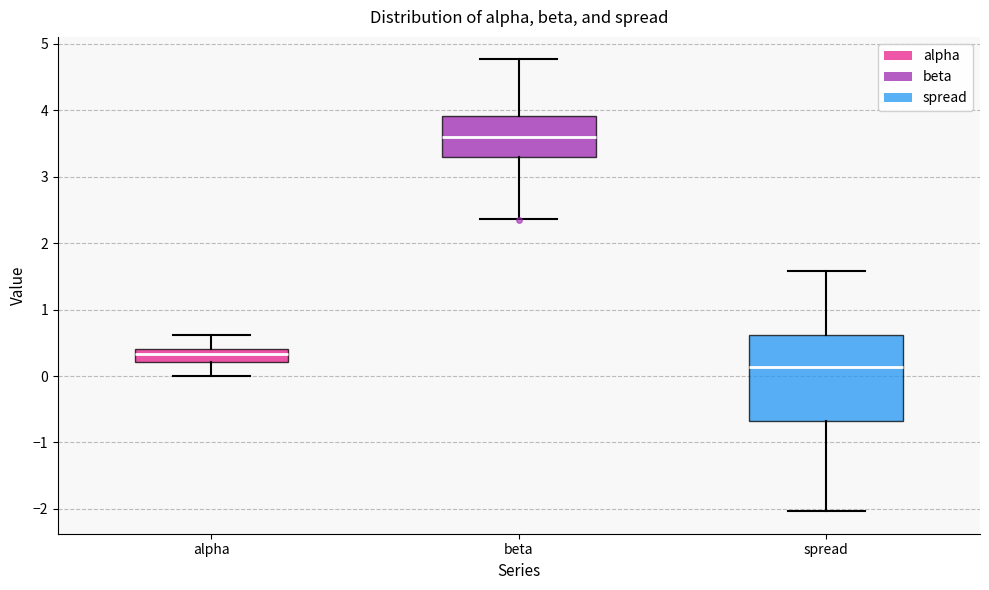

Reading left to right, read every box against the y-axis: the position of its median line, the range the box covers, and the ends of its whiskers. The values are not printed on the chart, so give them approximately, as read against the axis.

alpha: median 0.3, box 0.2 to 0.4, whiskers 0.0 to 0.6
beta: median 3.6, box 3.3 to 3.9, whiskers 2.4 to 4.8
spread: median 0.1, box -0.7 to 0.6, whiskers -2.0 to 1.6